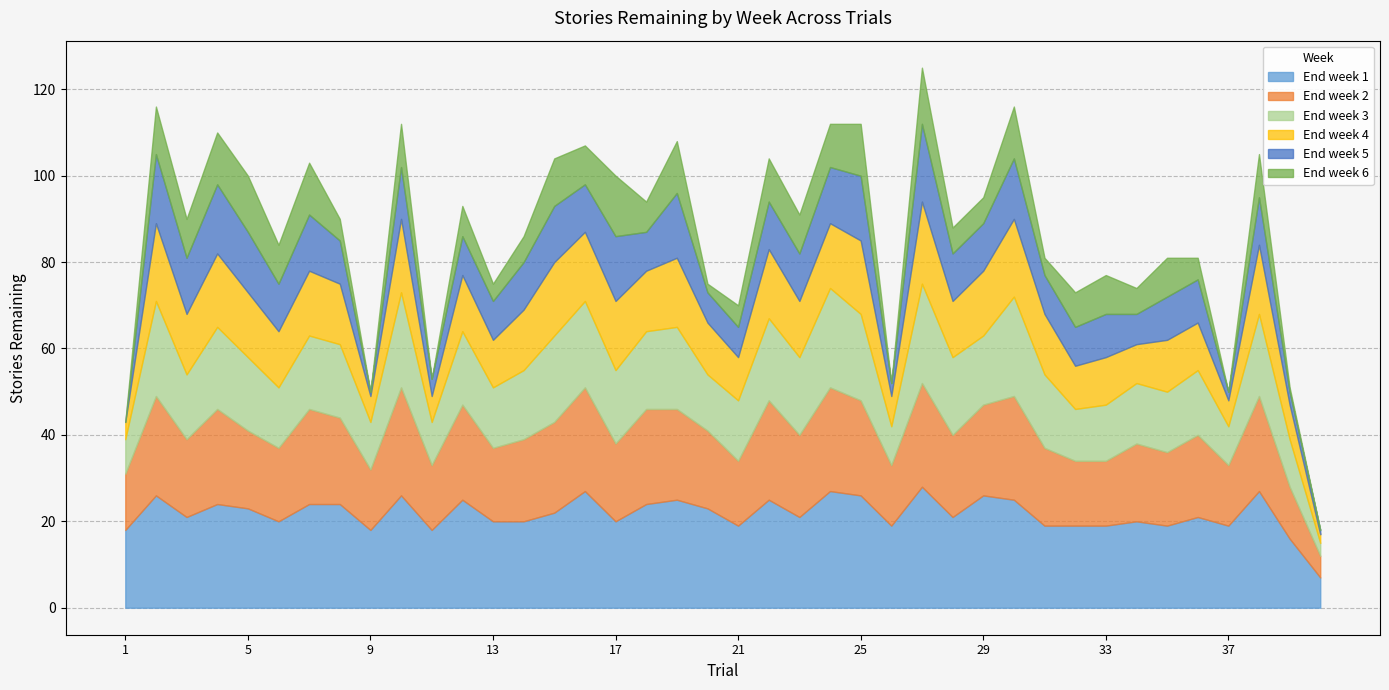

Read the End week 1 value at 3, to the nearest 5.

20